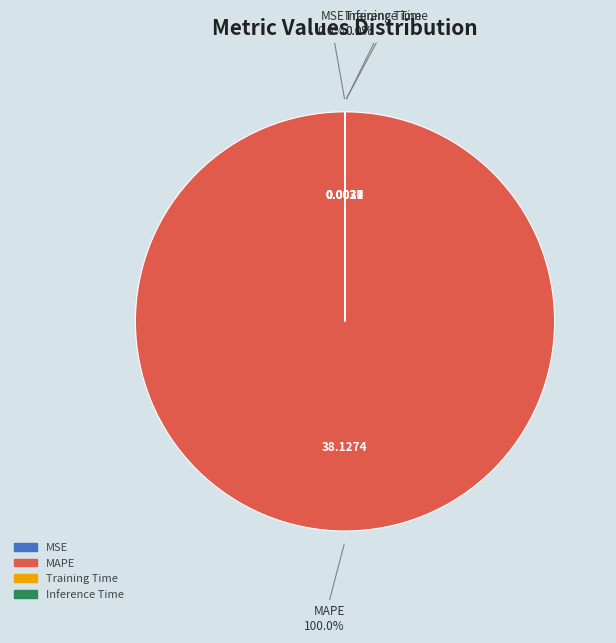

Is there a majority slice in this chart?

Yes